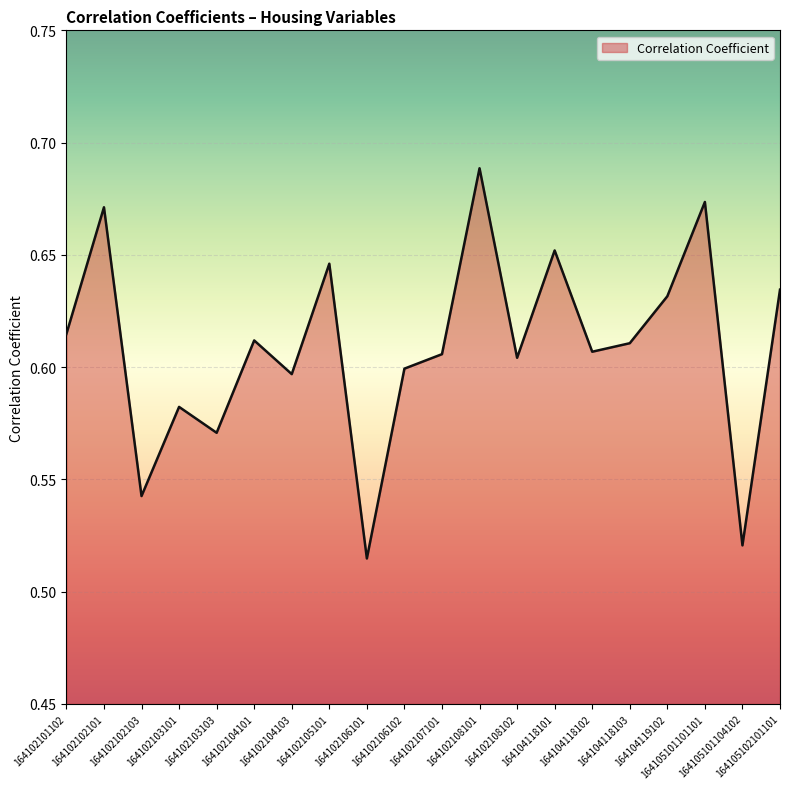

What is the sum of all values?

12.2